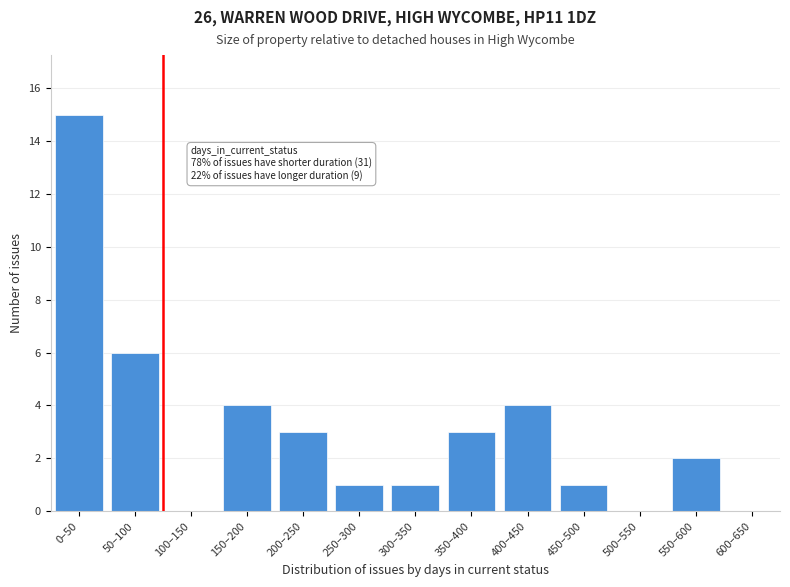

Reading left to right, list all the values displayed in this chart.

0–50=15	50–100=6	100–150=0	150–200=4	200–250=3	250–300=1	300–350=1	350–400=3	400–450=4	450–500=1	500–550=0	550–600=2	600–650=0